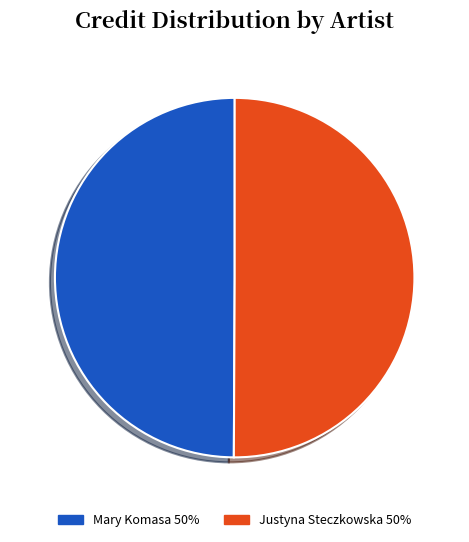

How many segments does this pie chart have?

2